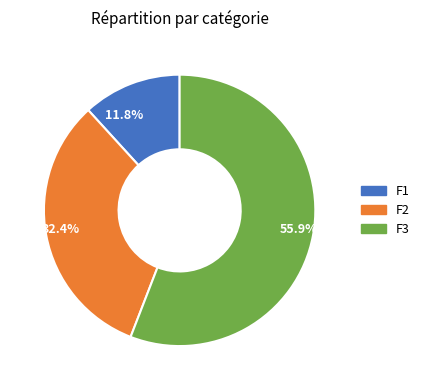

Do 55.9% and 32.4% together represent more than half of the pie?

Yes